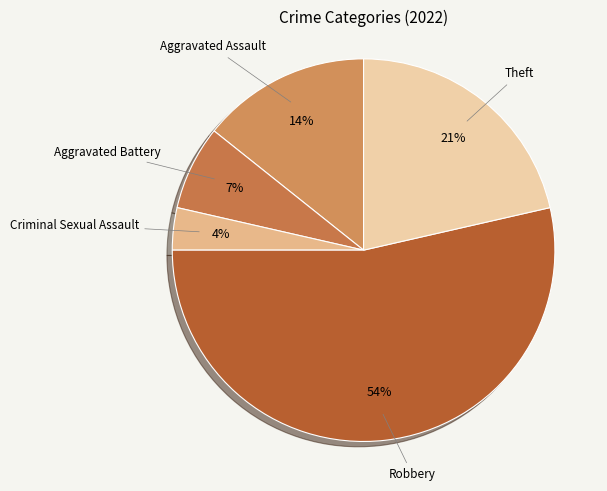

Which category has the biggest portion of the pie?

Robbery